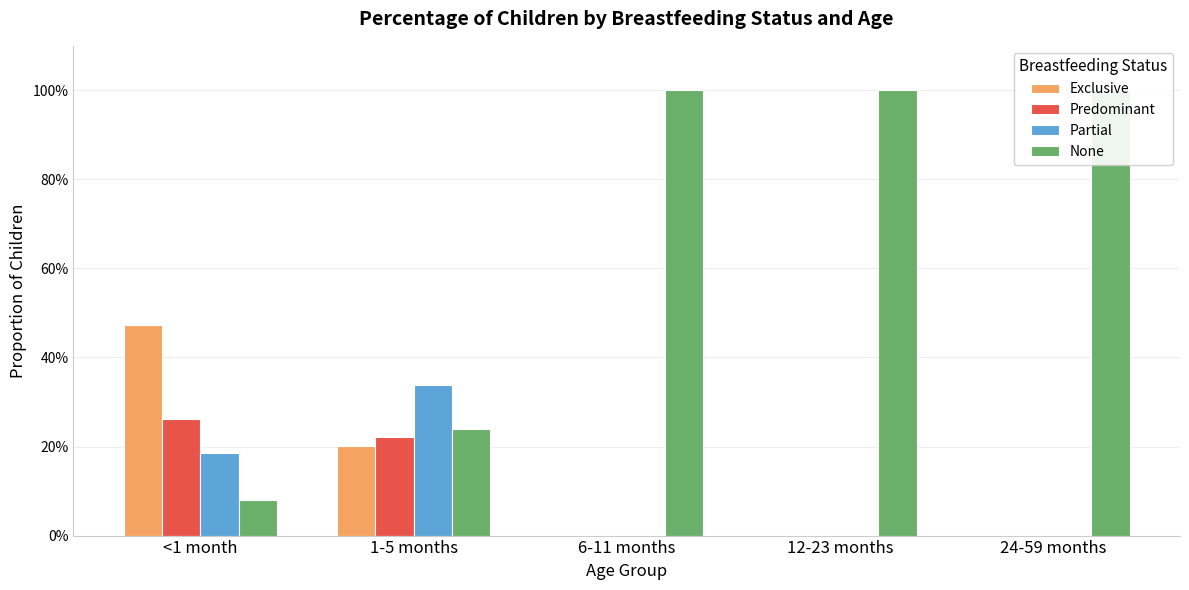

How many data points in None are less than 1?

2